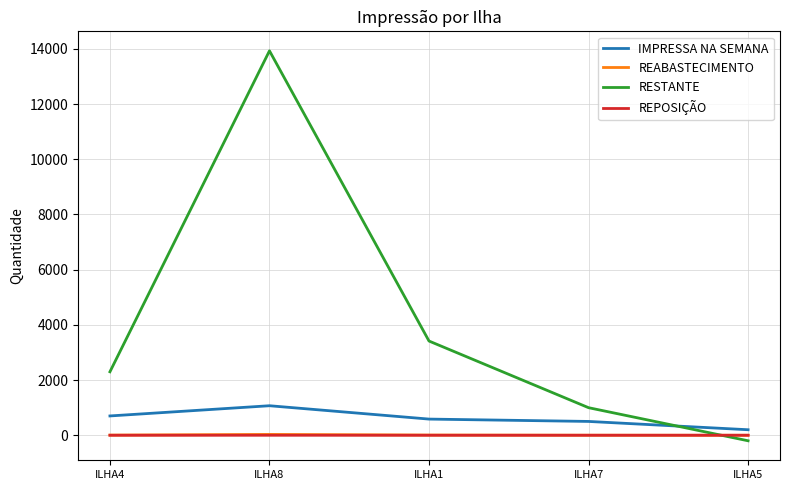

The RESTANTE series shows 20152 at ILHA8. True or false?

False